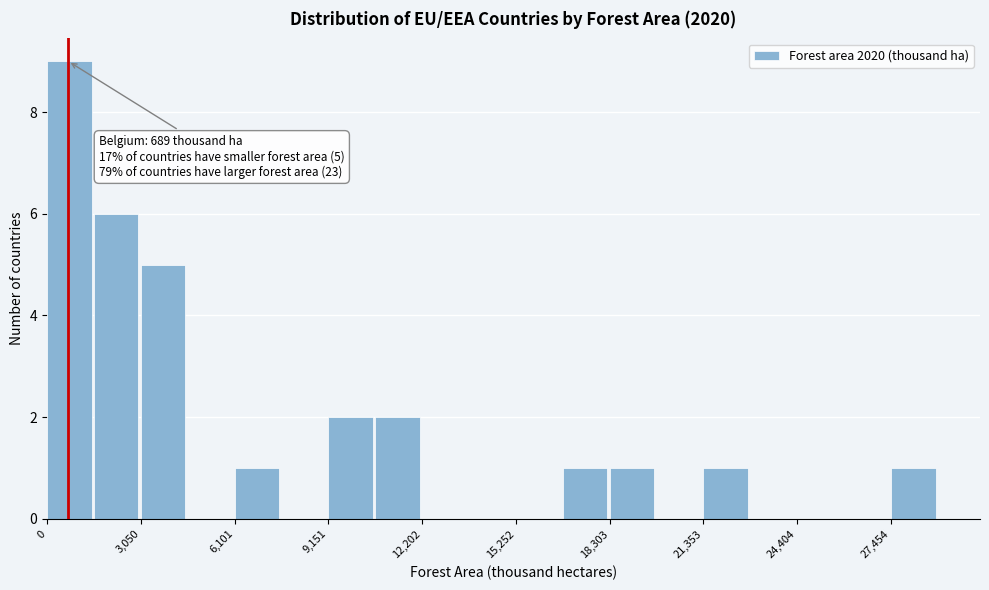

Around what value on the x-axis is the tallest bar? Give the approximate position of its centre, as read against the axis.

500